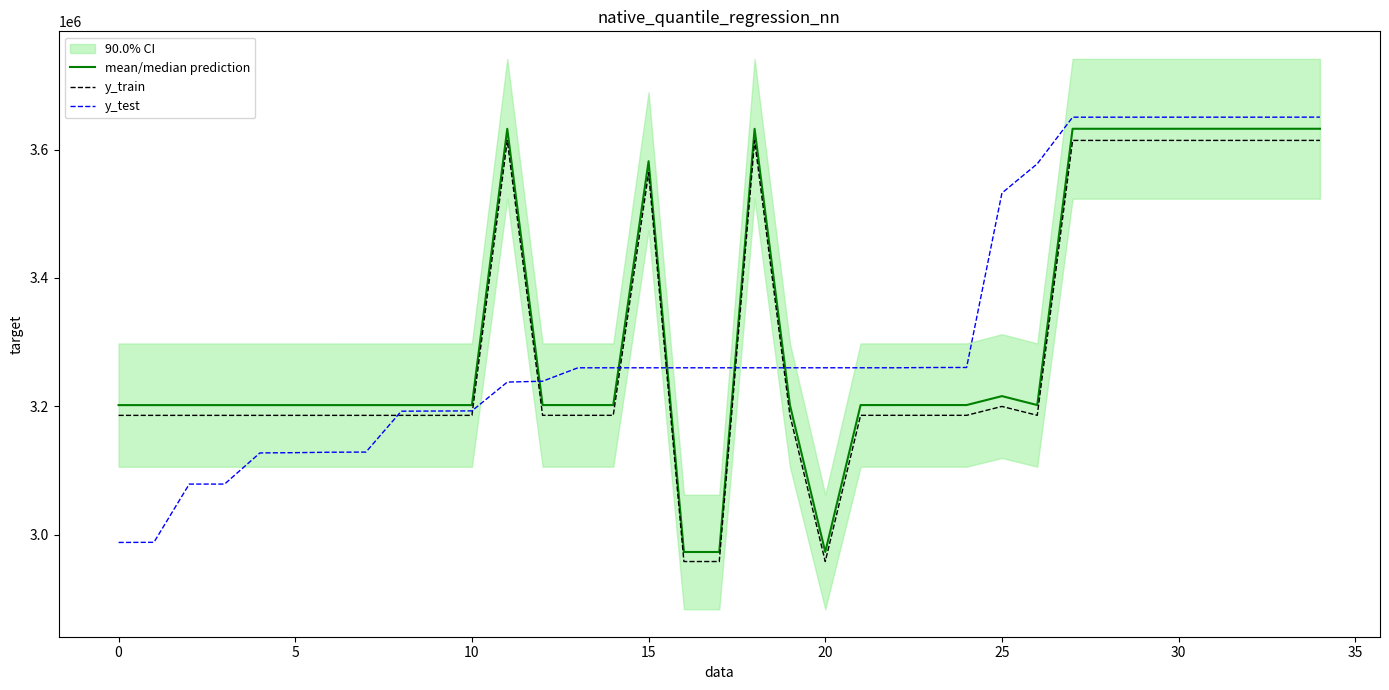

What is the approximate value of mean/median prediction at 25?

3215786.0